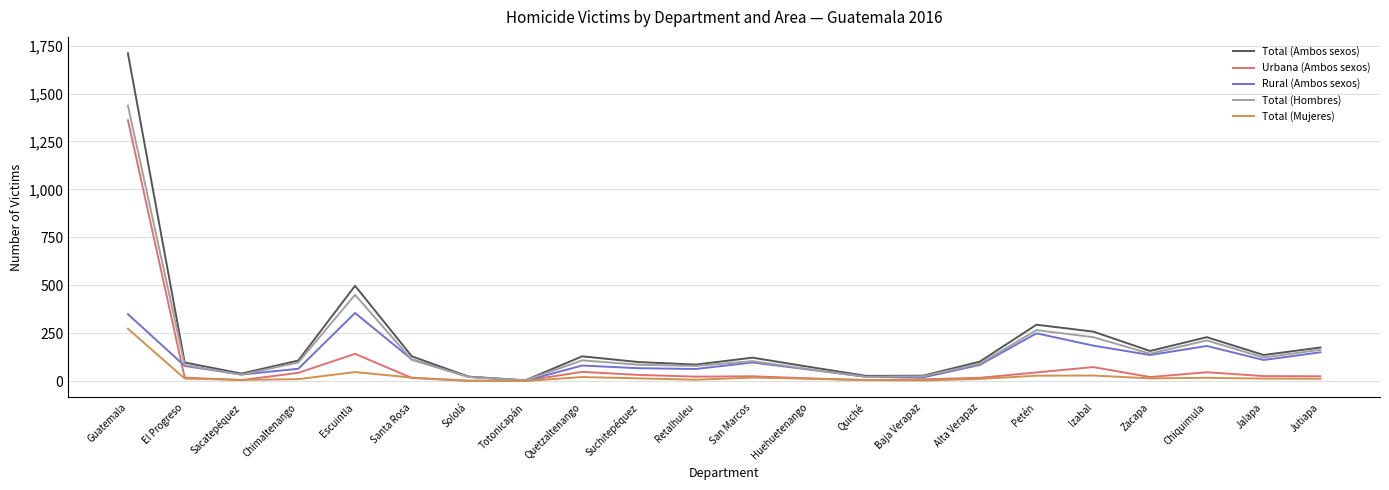

At which label does Urbana (Ambos sexos) reach its peak?

Guatemala